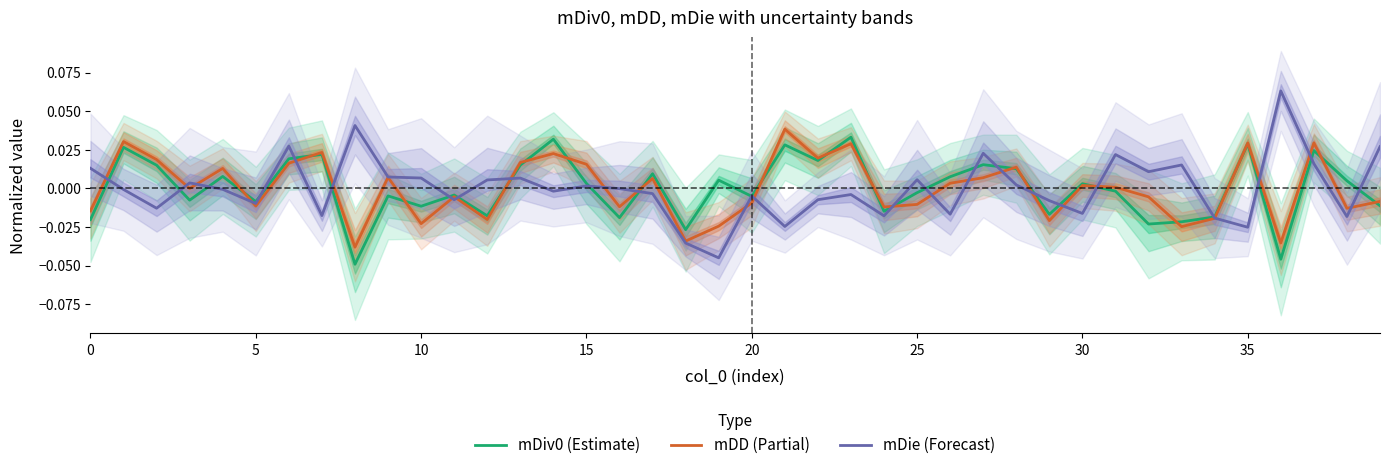

Which category has the highest value across all series?

36